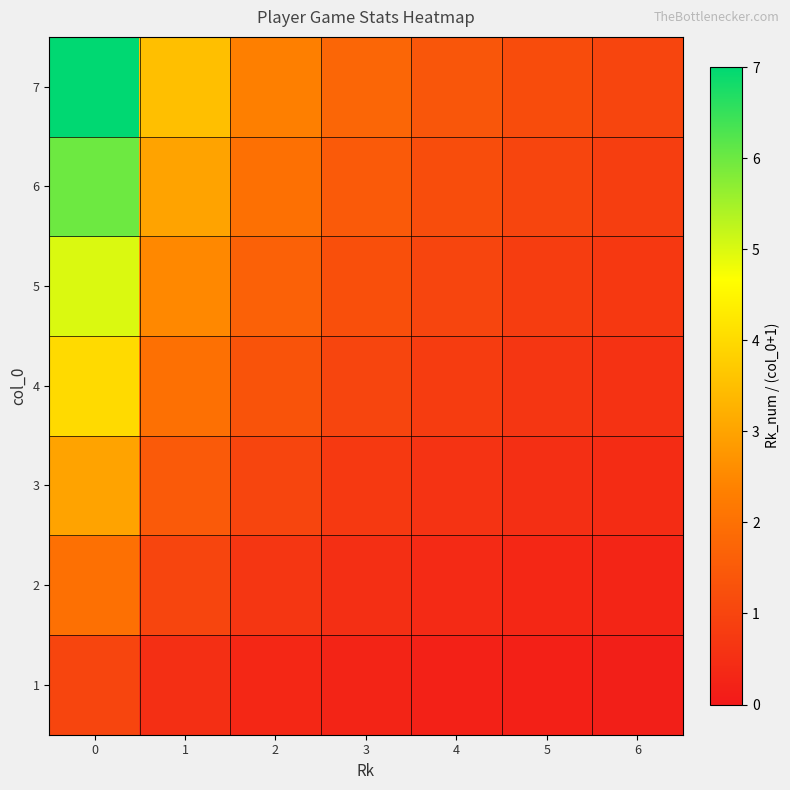

Reading right to left, list all the values displayed in this chart.

1: 6=0.1	5=0.2	4=0.2	3=0.2	2=0.3	1=0.5	0=1.0
2: 6=0.3	5=0.3	4=0.4	3=0.5	2=0.7	1=1.0	0=2.0
3: 6=0.4	5=0.5	4=0.6	3=0.8	2=1.0	1=1.5	0=3.0
4: 6=0.6	5=0.7	4=0.8	3=1.0	2=1.3	1=2.0	0=4.0
5: 6=0.7	5=0.8	4=1.0	3=1.2	2=1.7	1=2.5	0=5.0
6: 6=0.9	5=1.0	4=1.2	3=1.5	2=2.0	1=3.0	0=6.0
7: 6=1.0	5=1.2	4=1.4	3=1.8	2=2.3	1=3.5	0=7.0